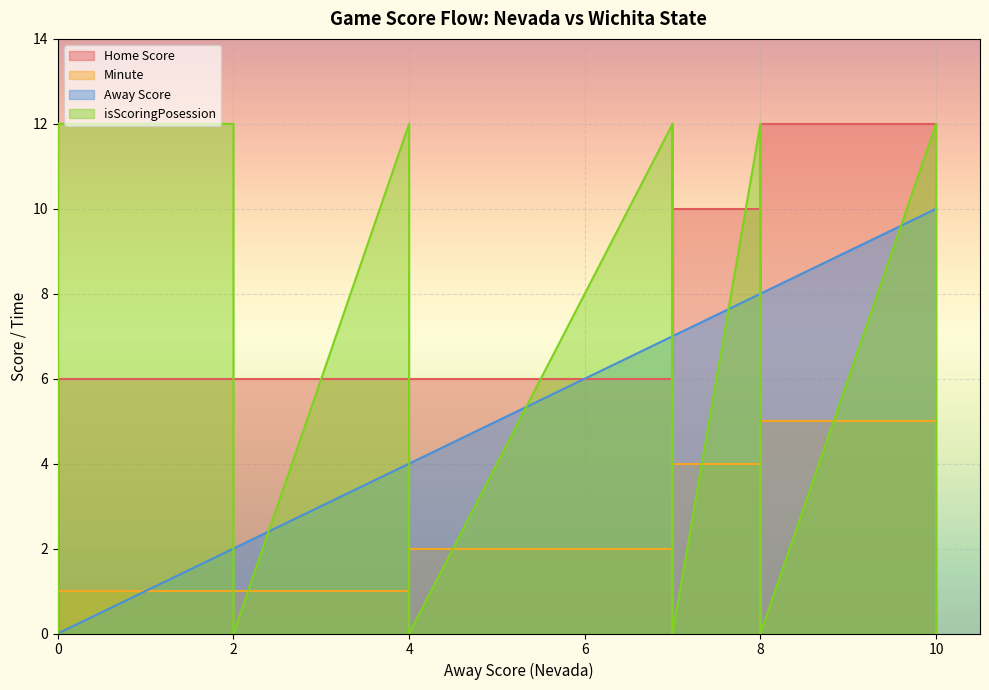

List the labels in order of Away Score value, smallest first.

0, 0, 0, 0, 0, 0, 0, 0, 0, 2, 2, 2, 4, 4, 4, 4, 4, 4, 4, 7, 7, 7, 7, 7, 7, 7, 7, 7, 7, 7, 8, 8, 8, 8, 8, 8, 8, 10, 10, 10